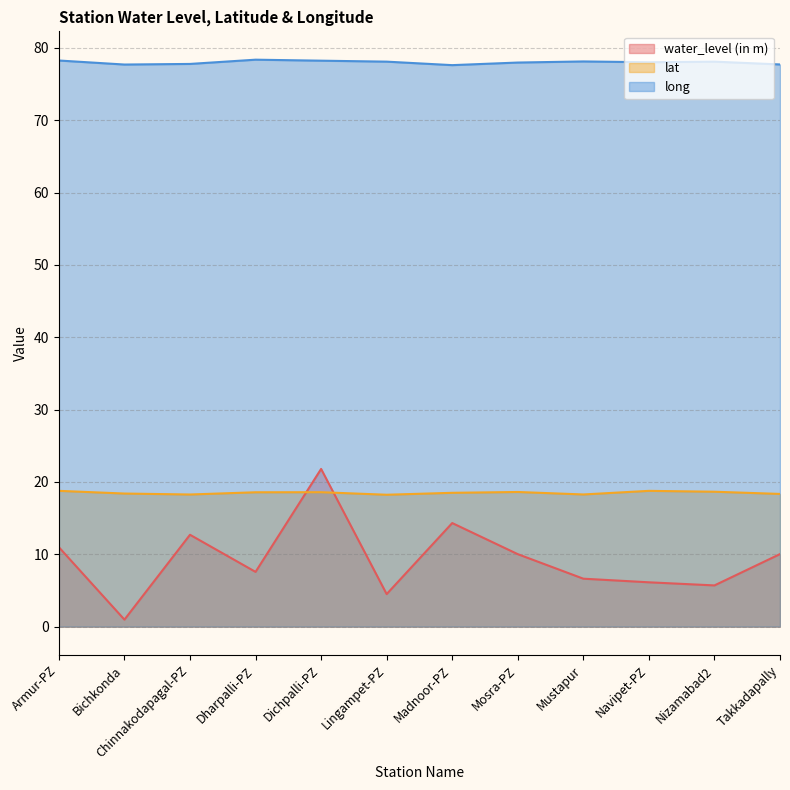

Which series has the largest total across all categories?

long